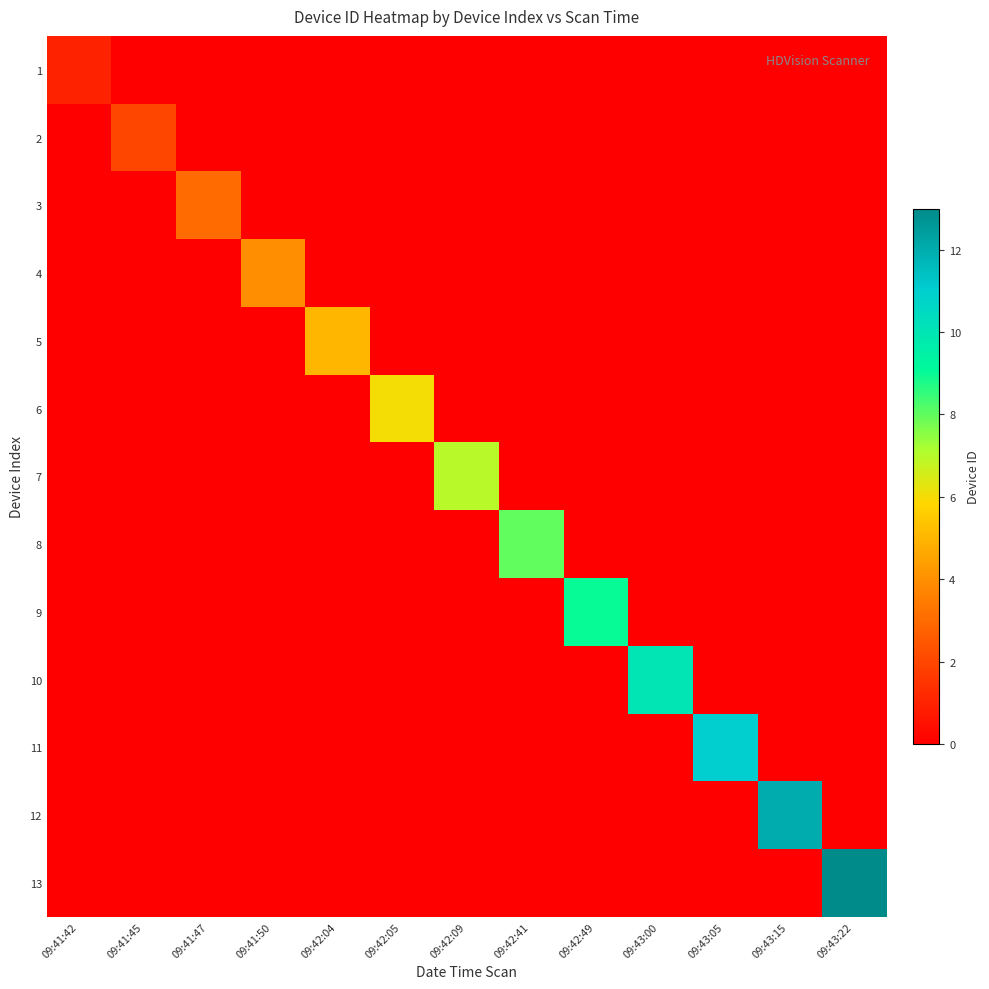

What is the total value across all series at 09:41:42?

1